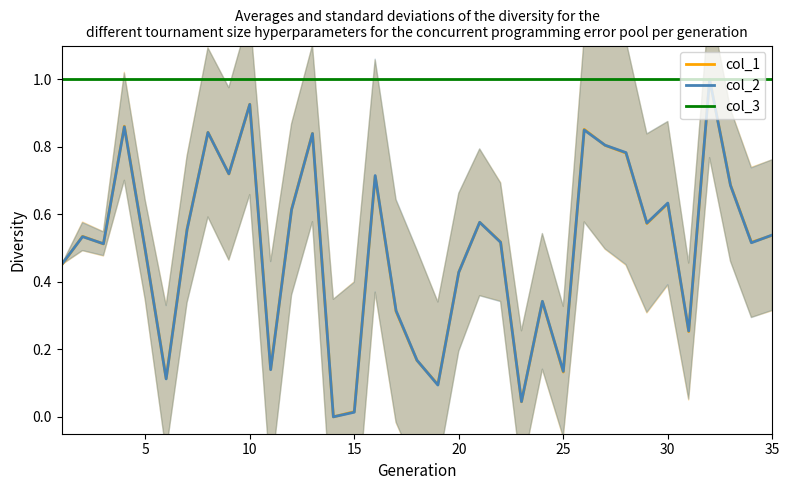

How many categories are shown in the chart?

35